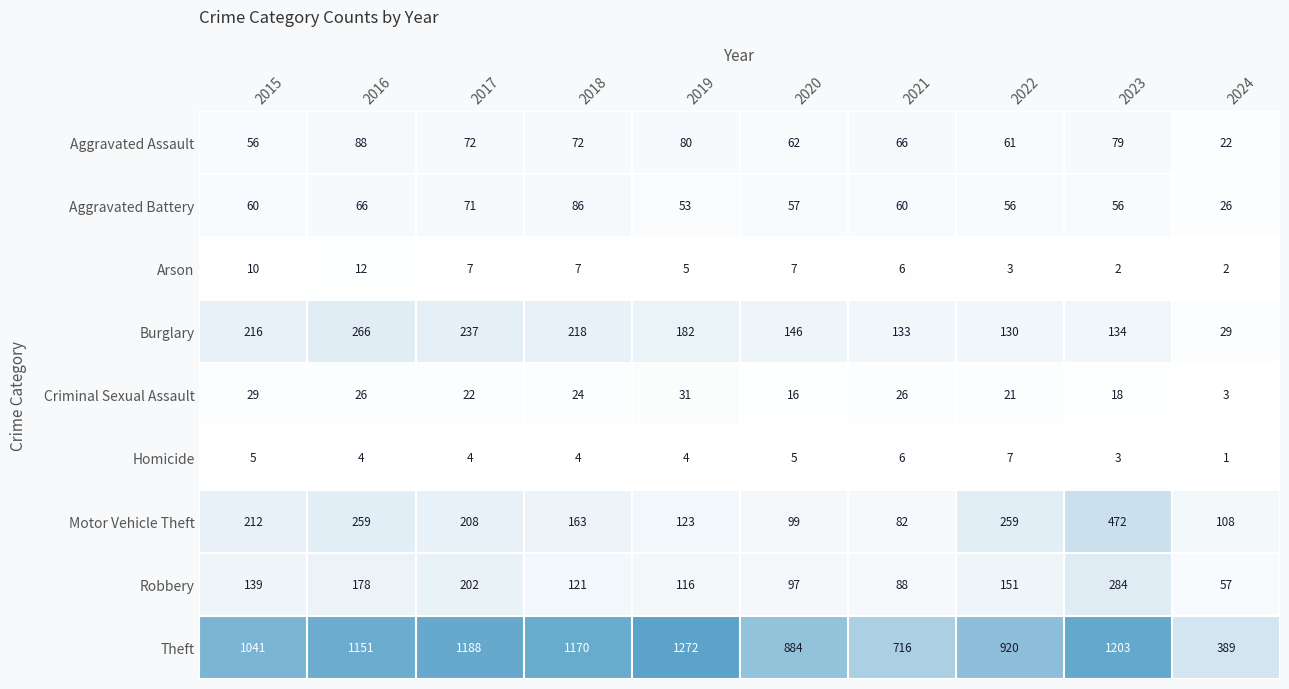

Between 2016 and 2024, which series saw the biggest shift?

Theft